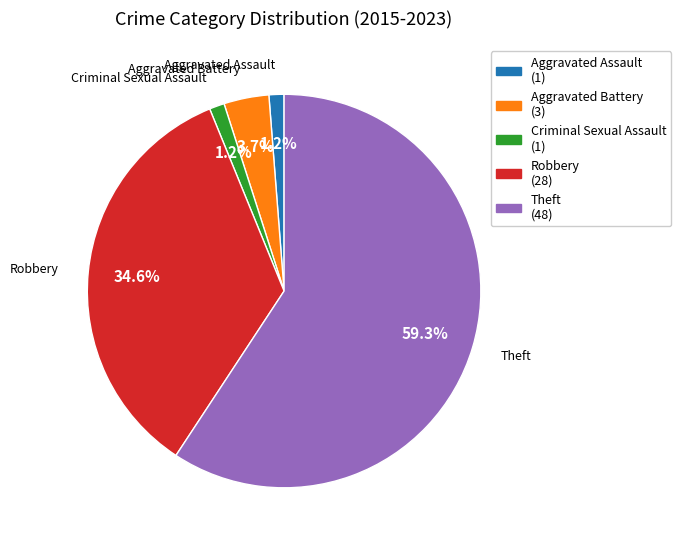

What percentage is the Criminal Sexual Assault slice, to the nearest percent?

1%